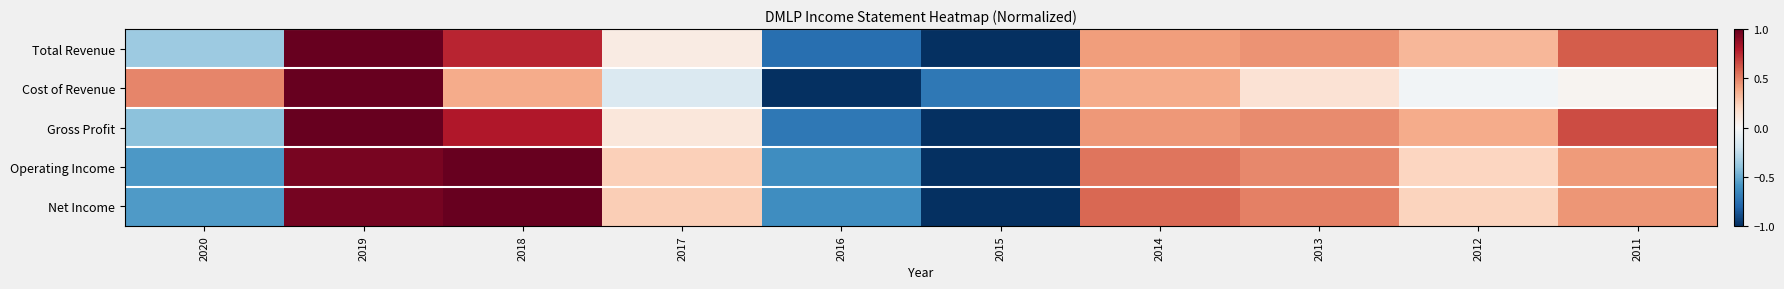

Reading right to left, what are all the values shown in this chart?

Total Revenue: 2011=0.6	2012=0.3	2013=0.4	2014=0.4	2015=-1.0	2016=-0.8	2017=0.1	2018=0.8	2019=1.0	2020=-0.4
Cost of Revenue: 2011=0.0	2012=-0.0	2013=0.1	2014=0.4	2015=-0.7	2016=-1.0	2017=-0.1	2018=0.4	2019=1.0	2020=0.5
Gross Profit: 2011=0.7	2012=0.4	2013=0.5	2014=0.4	2015=-1.0	2016=-0.7	2017=0.1	2018=0.8	2019=1.0	2020=-0.4
Operating Income: 2011=0.4	2012=0.2	2013=0.5	2014=0.5	2015=-1.0	2016=-0.6	2017=0.2	2018=1.0	2019=0.9	2020=-0.6
Net Income: 2011=0.4	2012=0.2	2013=0.5	2014=0.6	2015=-1.0	2016=-0.6	2017=0.2	2018=1.0	2019=1.0	2020=-0.6